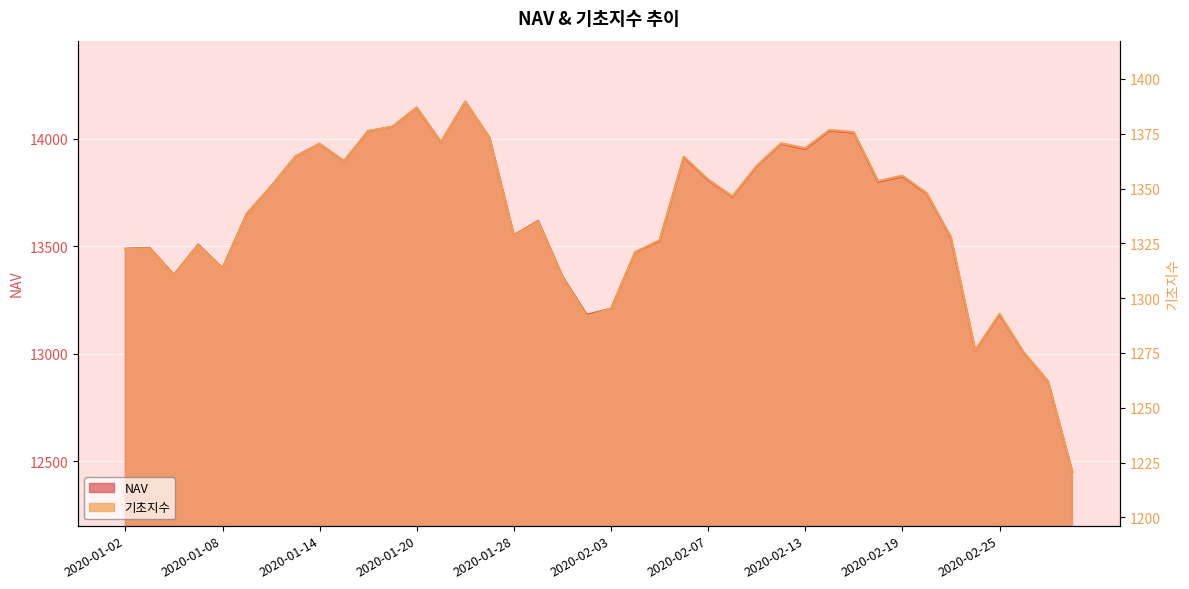

At which label does NAV reach its peak?

2020-01-22